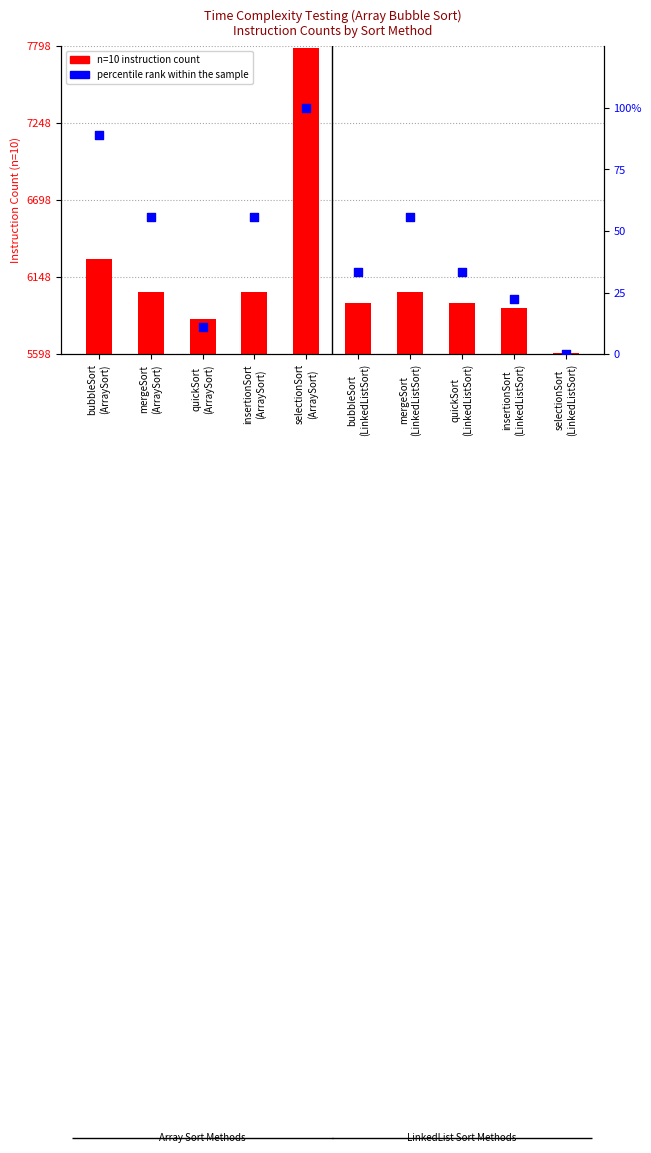

What are all the series names shown in the legend?

n=10 instruction count, percentile rank within the sample